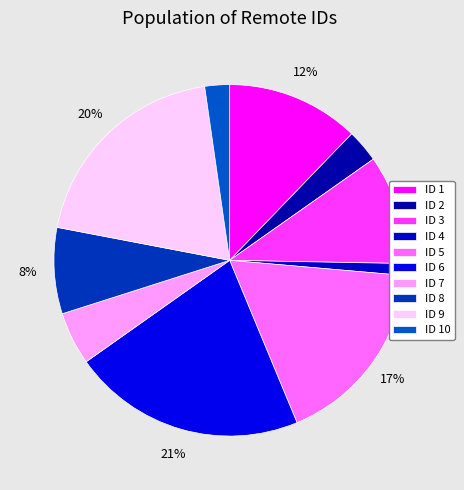

Which slice is the largest?

ID 6